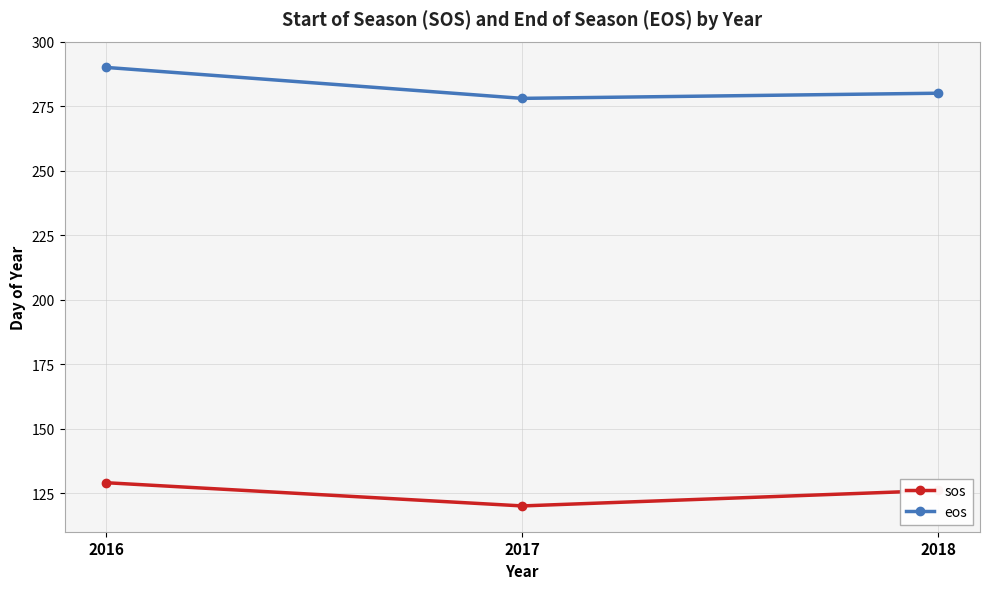

What is the average value of the eos series?

283